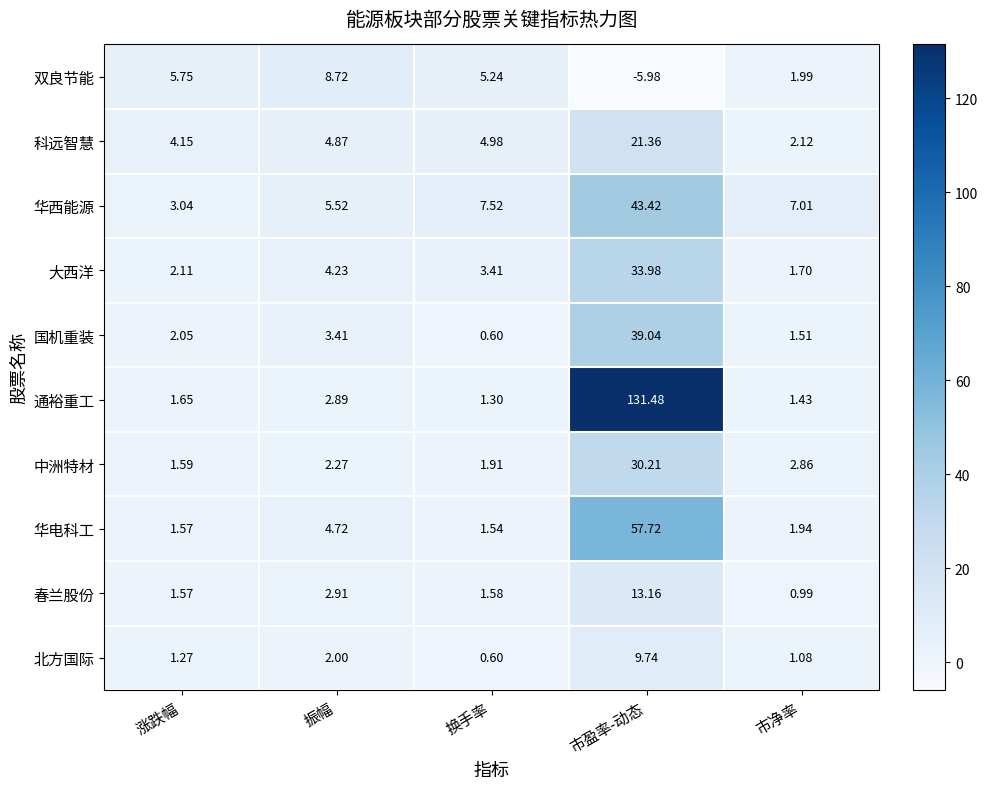

Which series has the largest range (max minus min)?

通裕重工